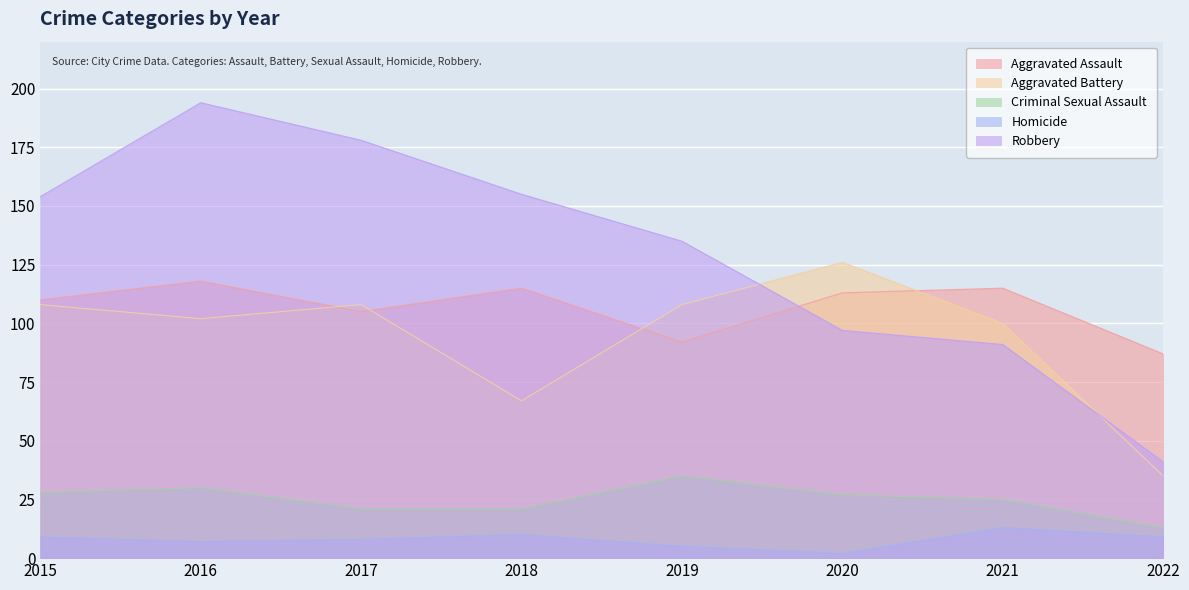

Rank the categories by Criminal Sexual Assault value from lowest to highest.

2022, 2017, 2018, 2021, 2020, 2015, 2016, 2019